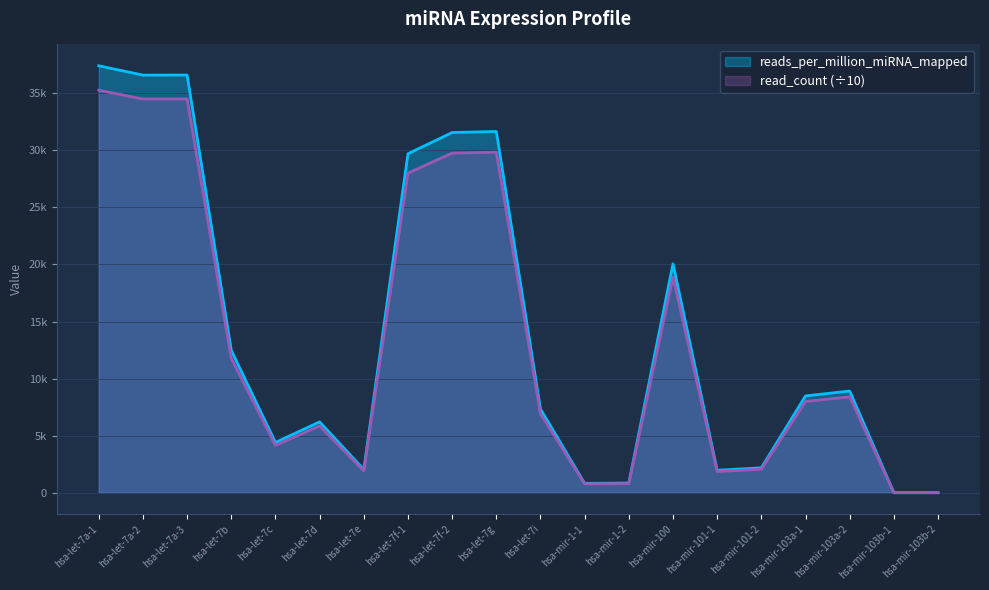

What is the difference between the maximum and minimum values in the read_count_scaled series?

35269.5